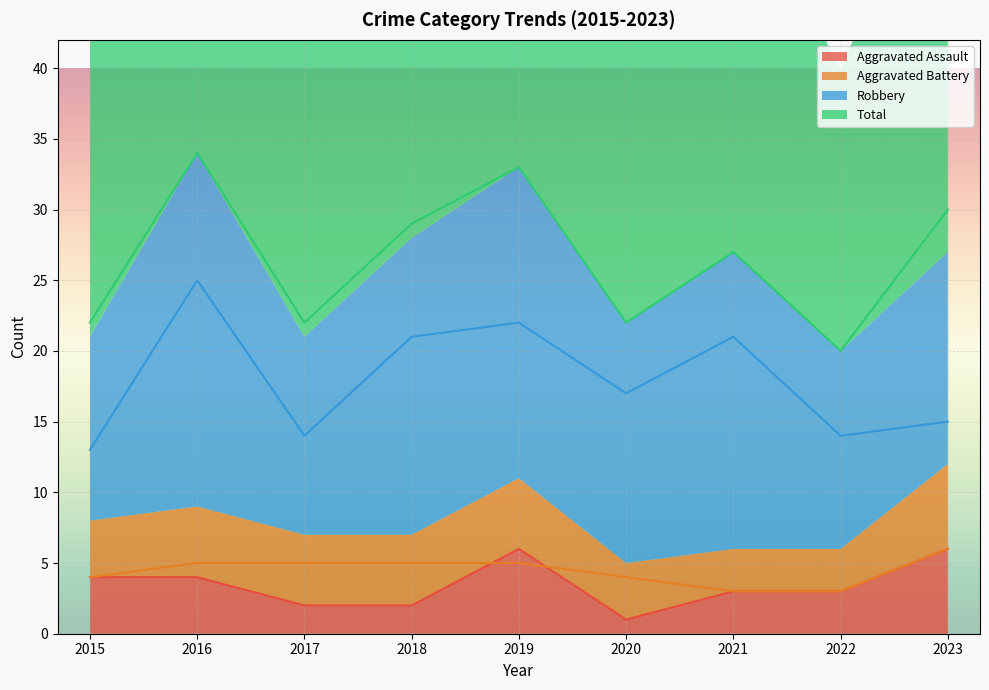

Which series has the largest range (max minus min)?

Total